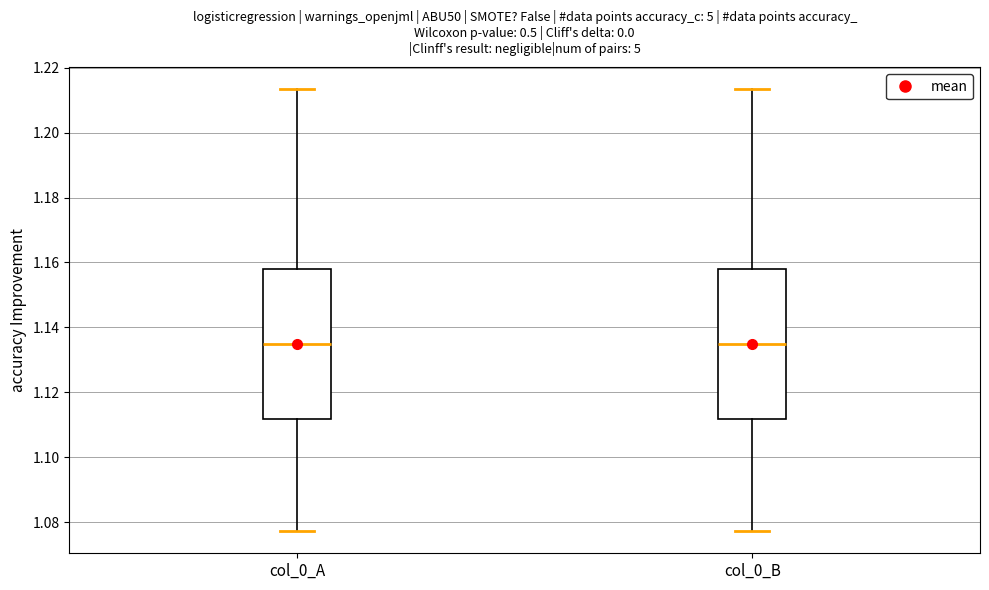

Reading left to right, read every box against the y-axis: the position of its median line, the range the box covers, and the ends of its whiskers. The values are not printed on the chart, so give them approximately, as read against the axis.

col_0_A: median 1.134, box 1.112 to 1.158, whiskers 1.078 to 1.214
col_0_B: median 1.134, box 1.112 to 1.158, whiskers 1.078 to 1.214